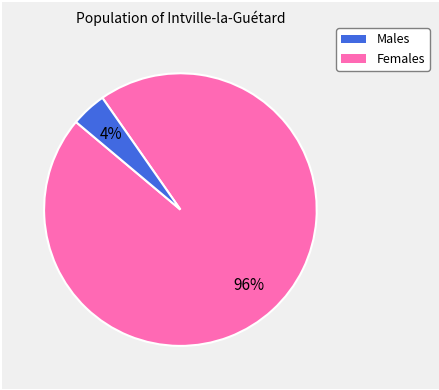

Is there any slice that represents more than half of the pie?

Yes